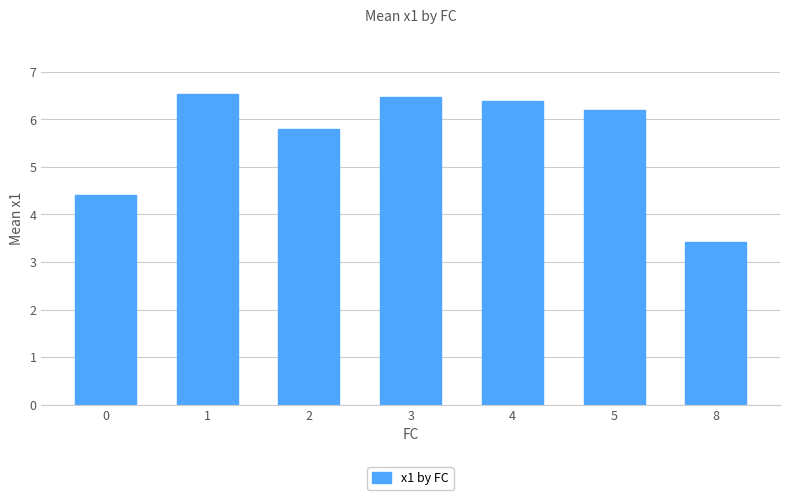

True or false: the data shows 7.0 at 0.

False